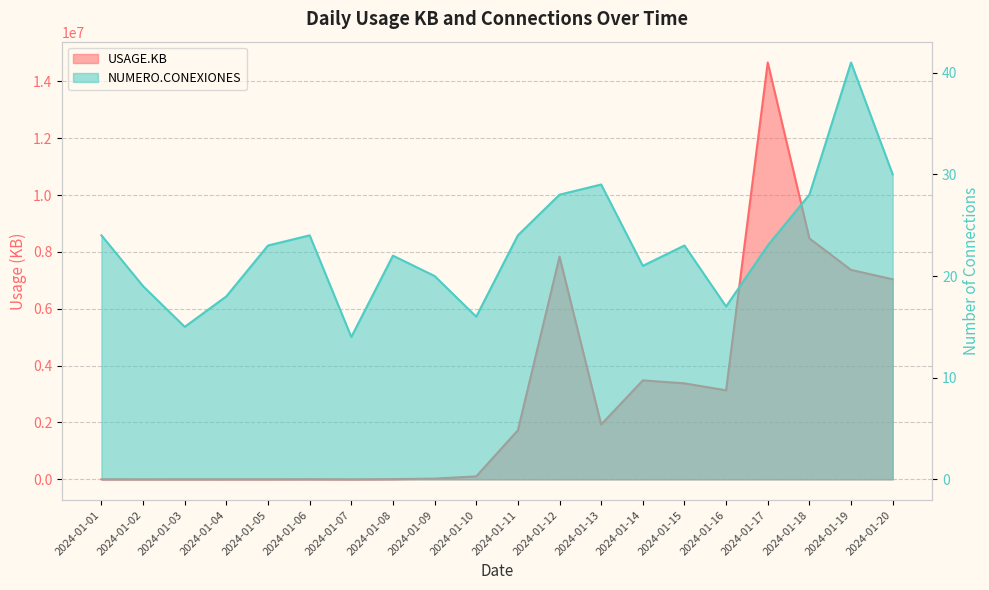

True or false: NUMERO.CONEXIONES and USAGE.KB intersect in this chart.

False